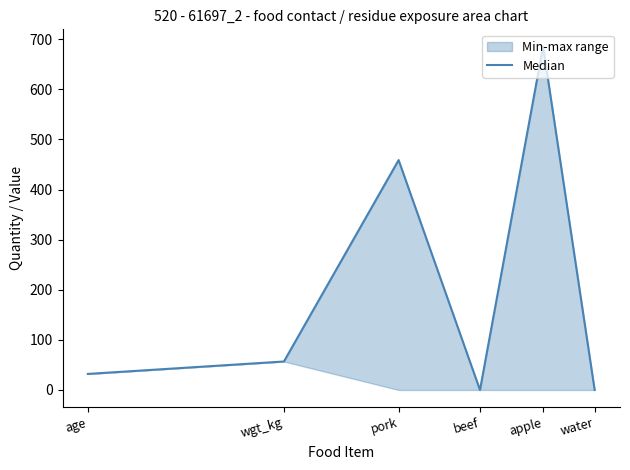

List the labels in order of value, largest first.

apple, pork, wgt_kg, age, beef, water